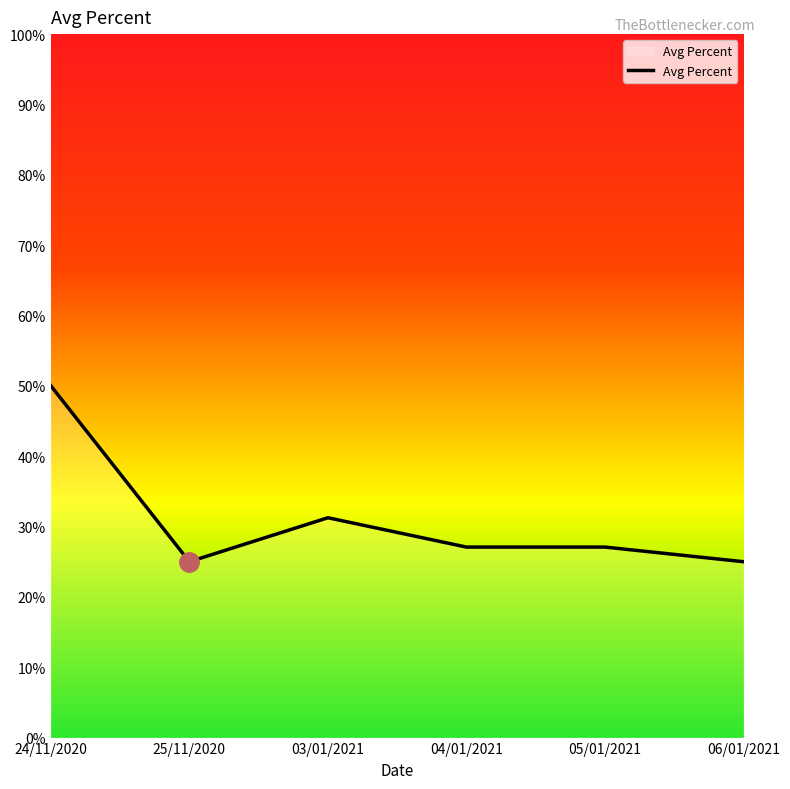

Where is the first local maximum?

03/01/2021